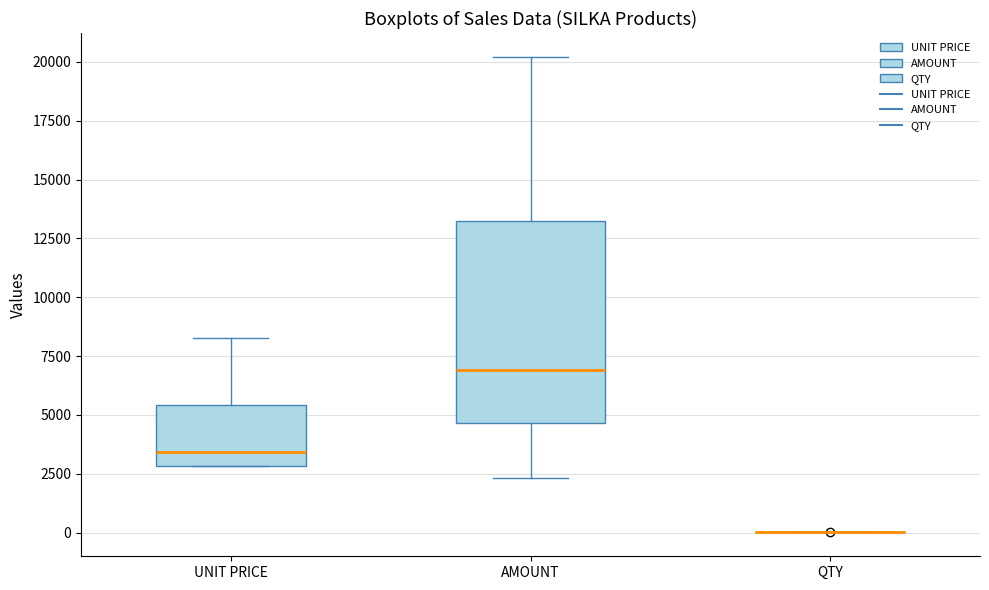

Where does the median line of the box for UNIT PRICE sit on the y-axis? The values are not printed on the chart, so give them approximately, as read against the axis.

3500